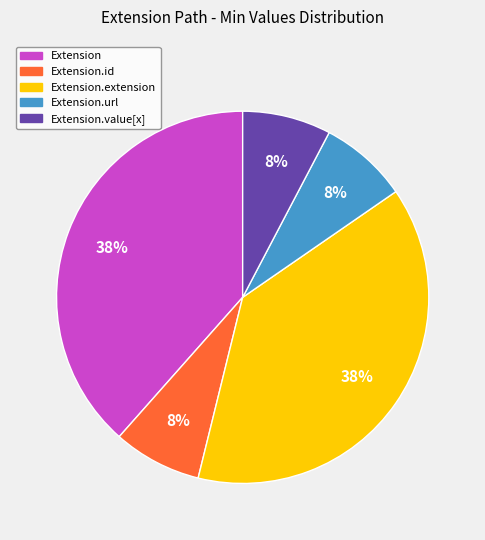

To the nearest percent, what is the average slice percentage?

20%